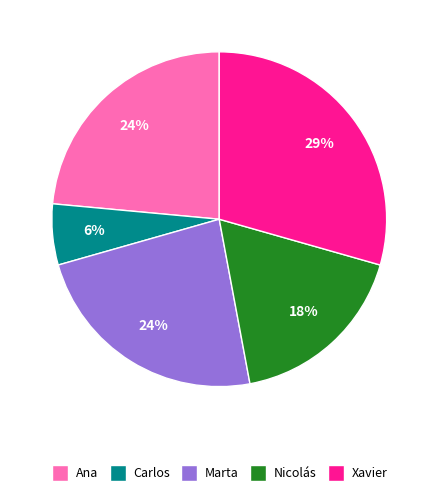

Approximately how many times larger is the value at Marta compared to Ana?

1.0